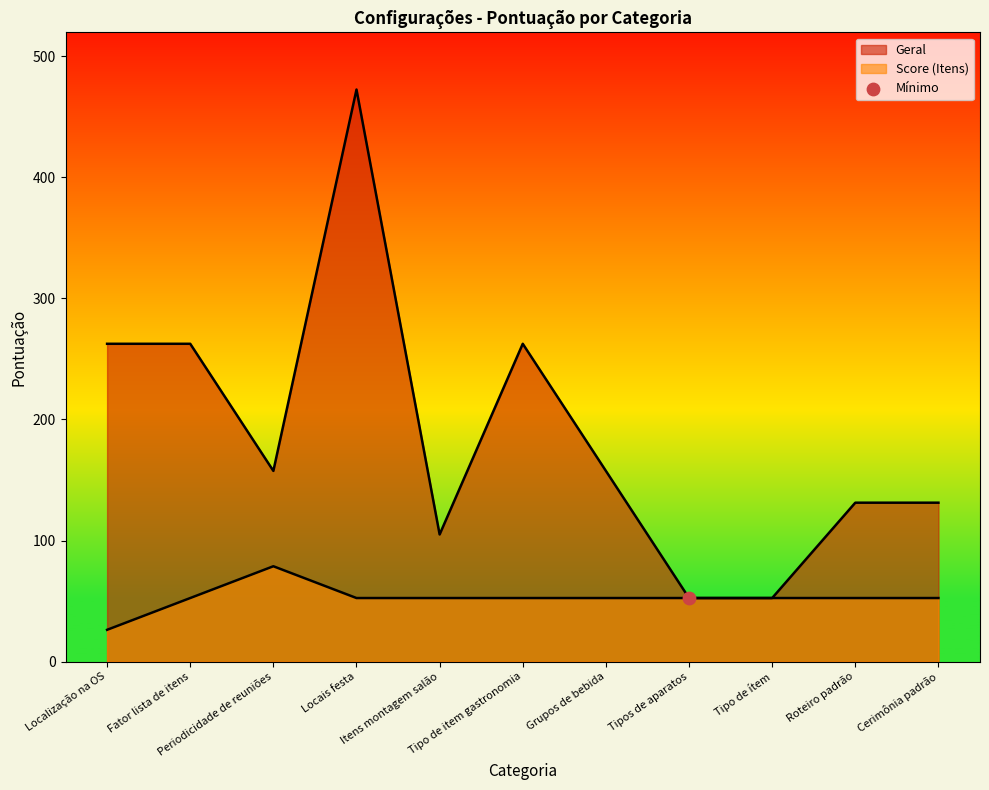

What are all the series names shown in the legend?

Geral, Score